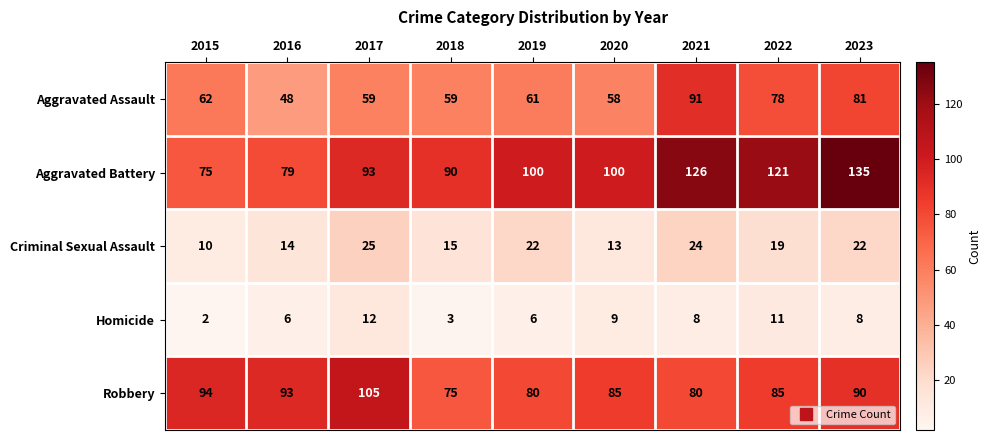

What is the difference between the highest and lowest values at 2015?

92